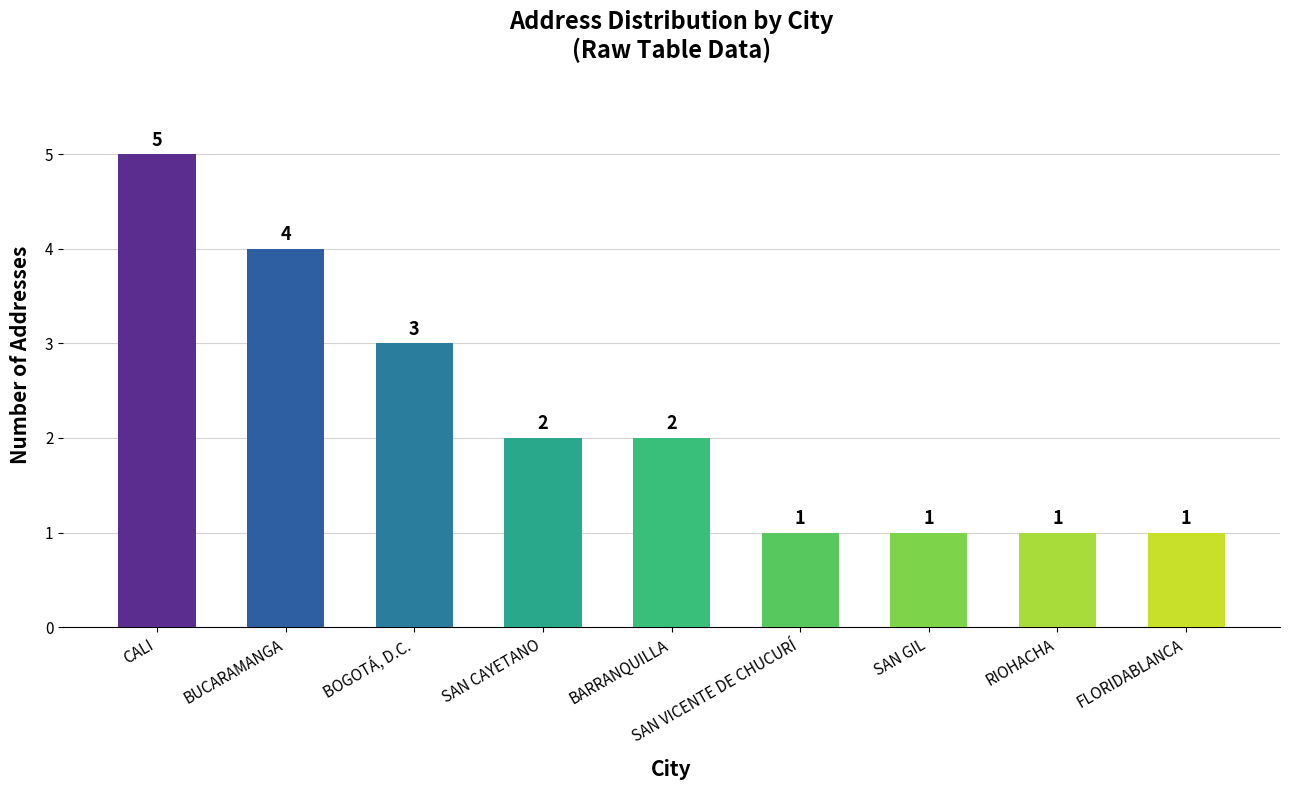

Where does the data first go above 2?

CALI